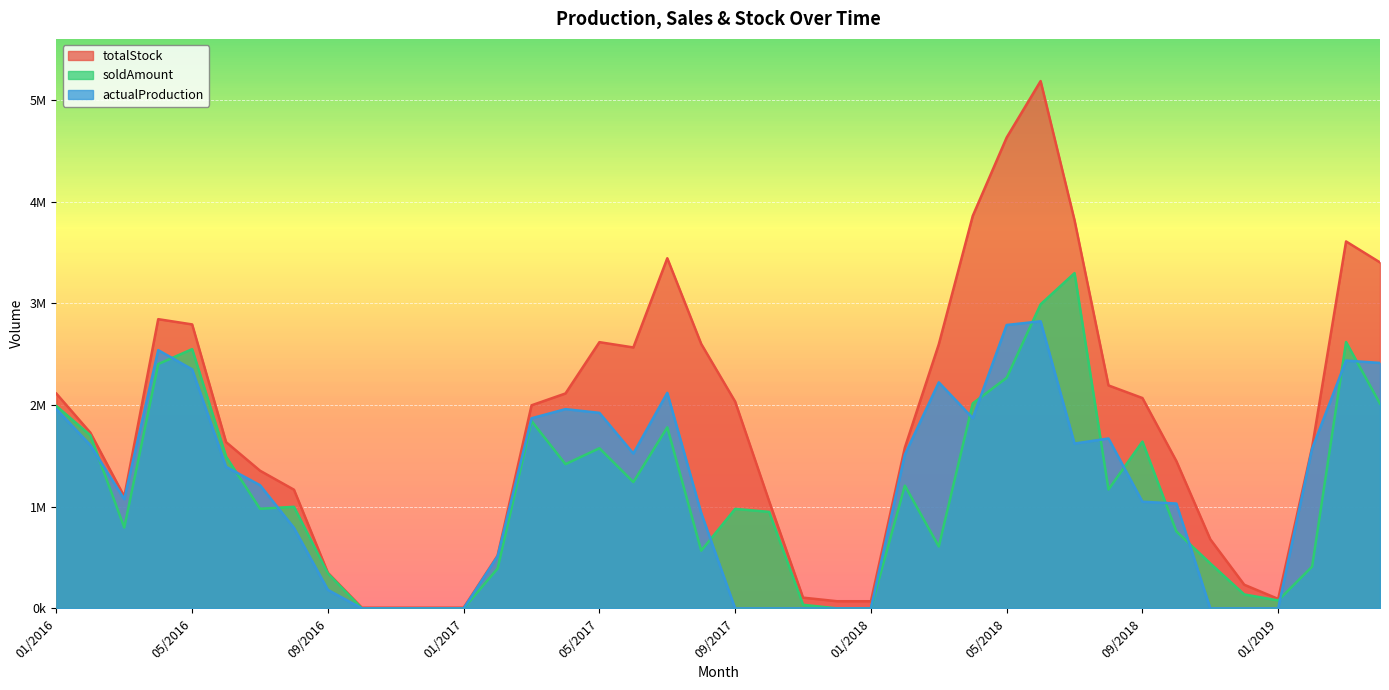

Between 05/2016 and 03/2017, which series saw the biggest shift?

totalStock